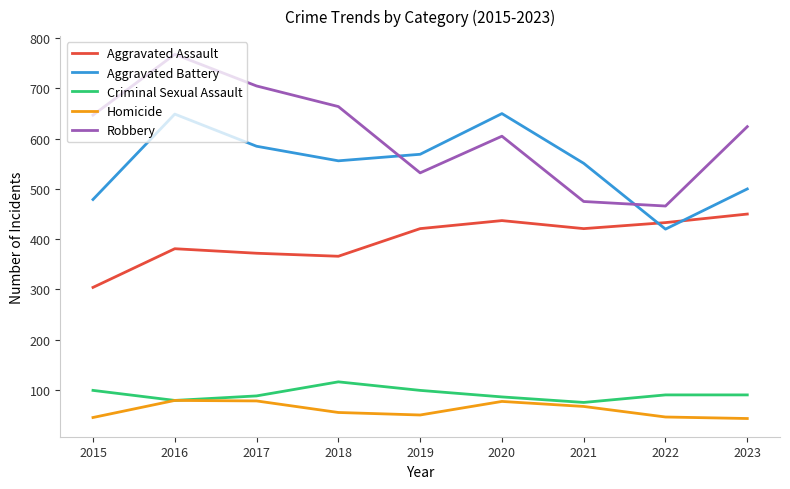

Is this an area chart (filled region under the line)?

No